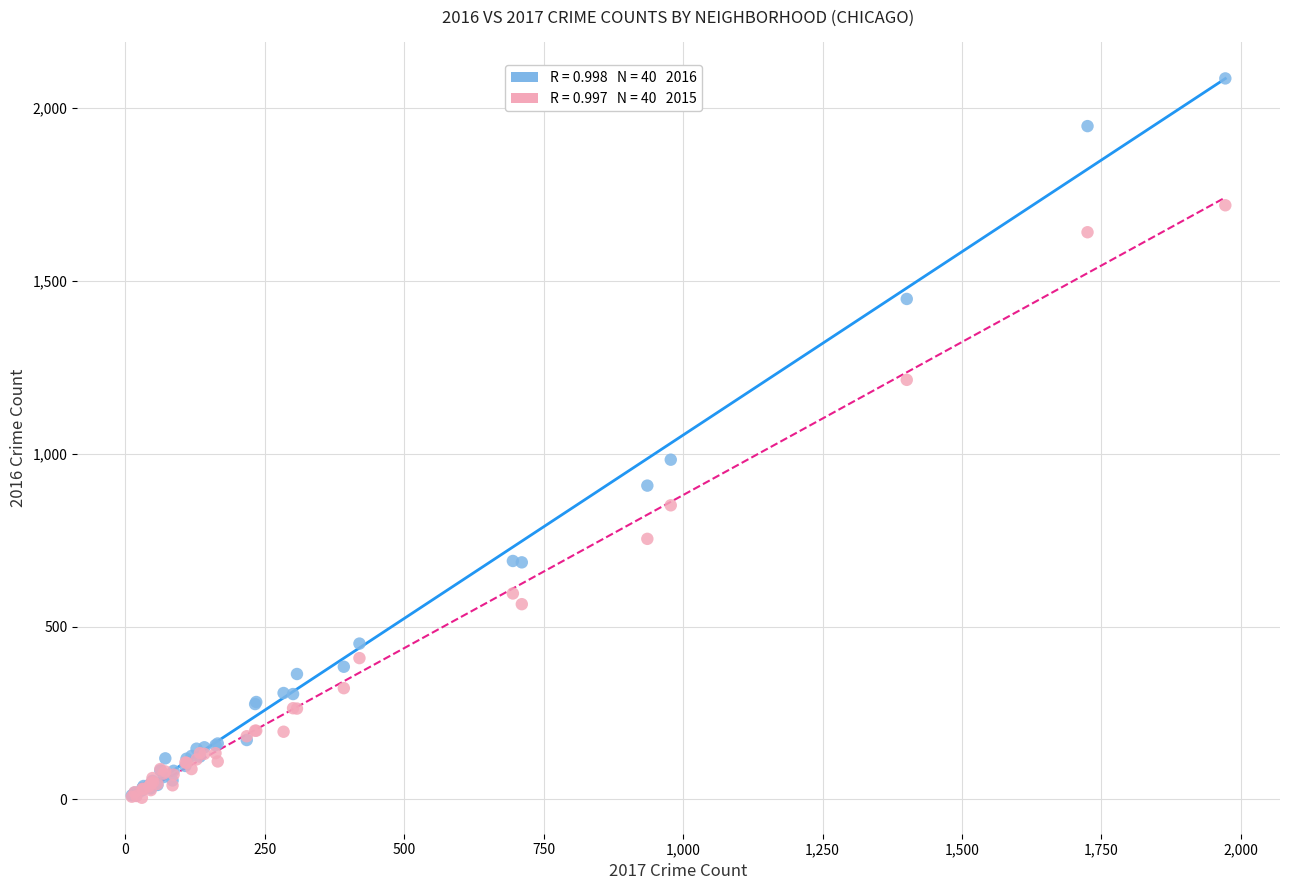

Across all series, what Y value is closest to 1045?

983